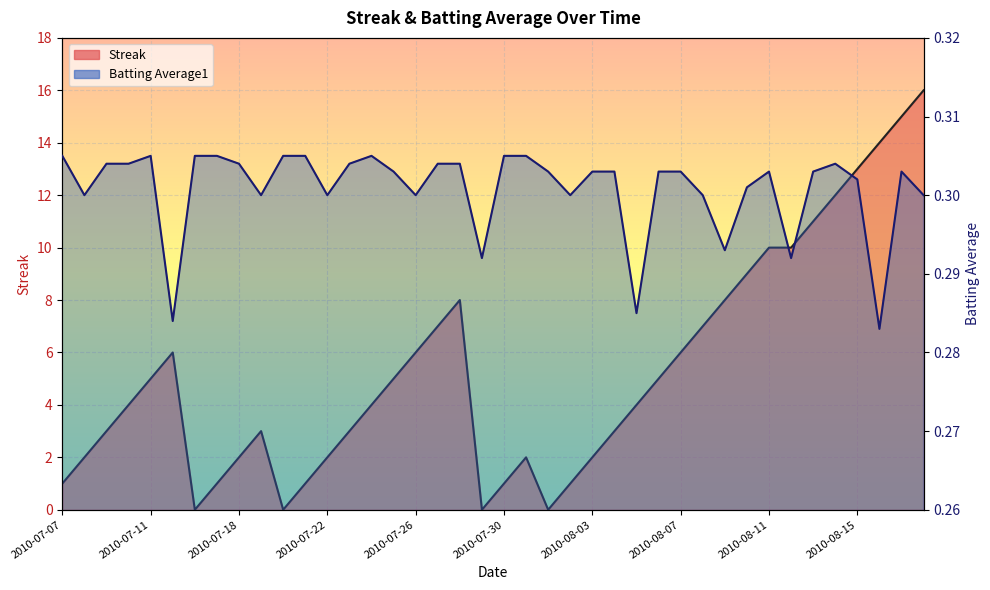

What are all the series names shown in the legend?

Streak, Batting Average1